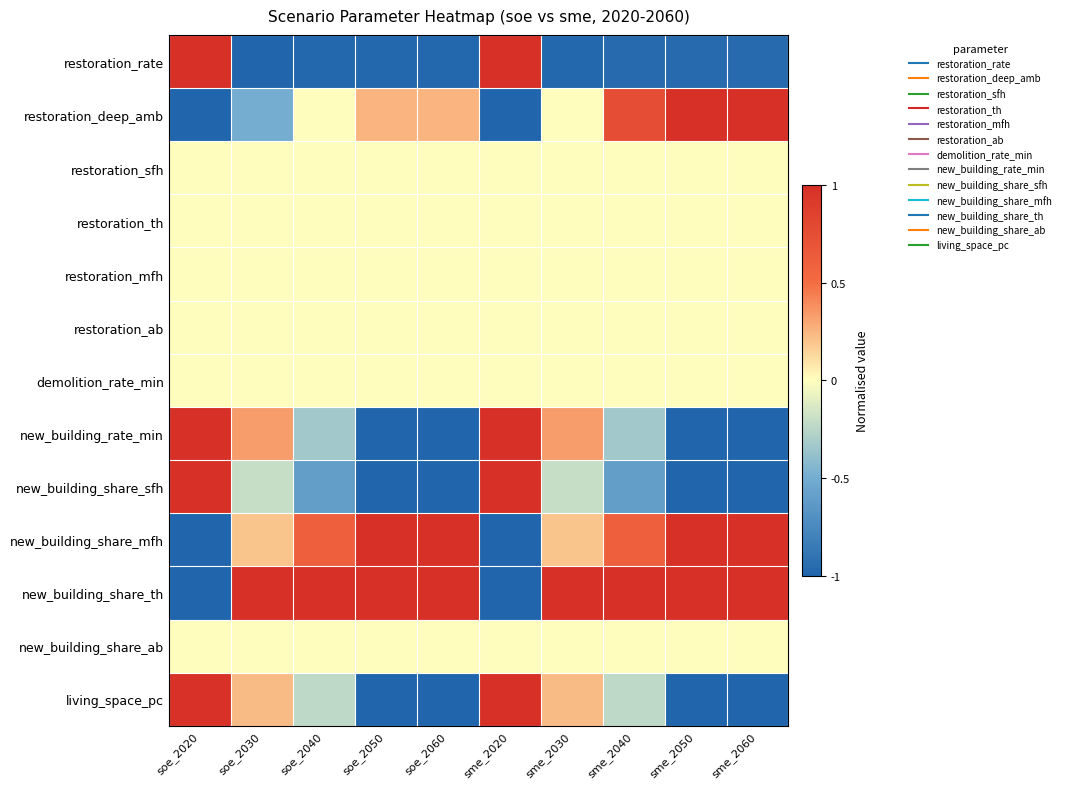

At which category is the sum across all series the highest?

sme_2020